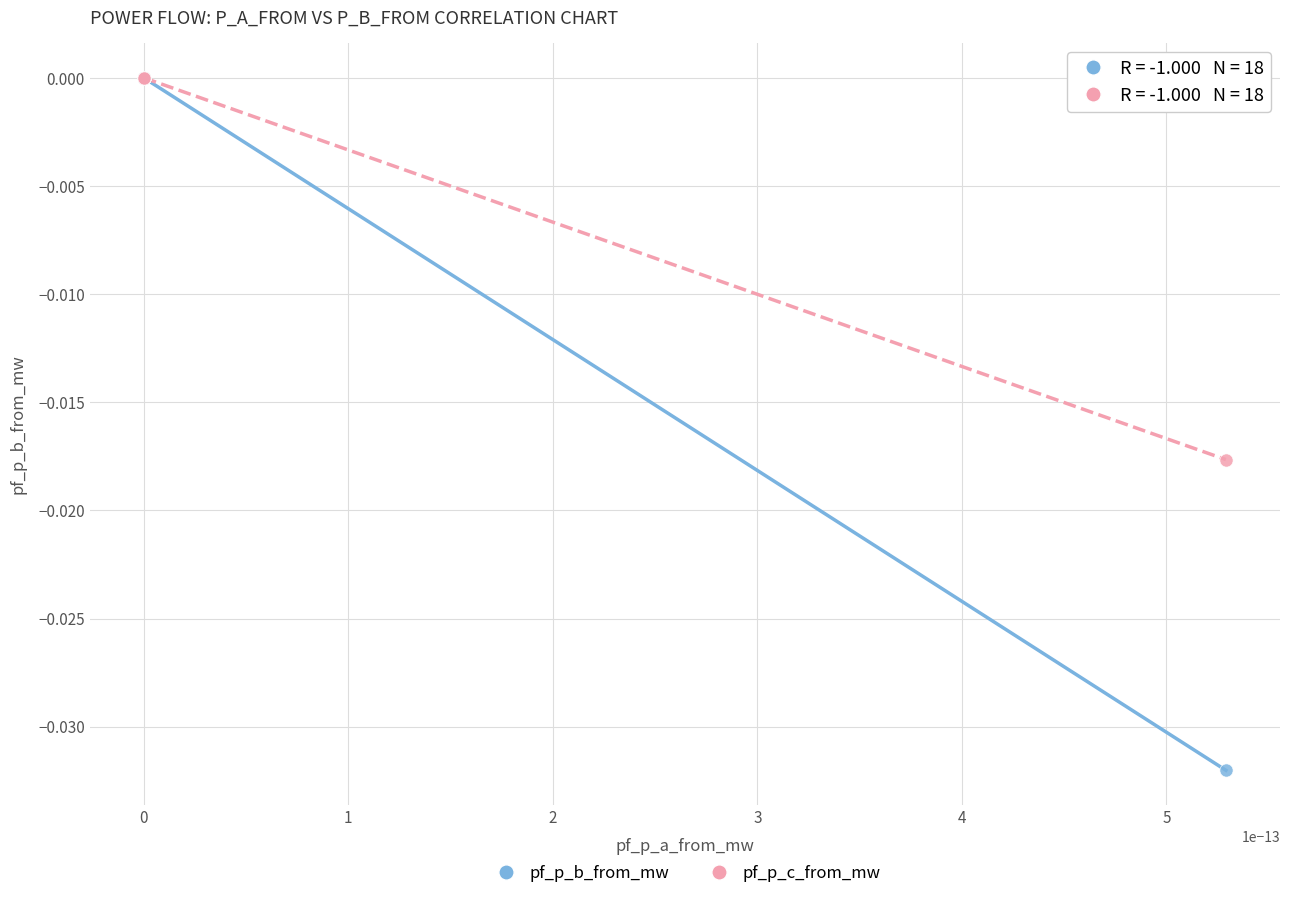

What are all the series names shown in the legend?

pf_p_b_from_mw, pf_p_c_from_mw